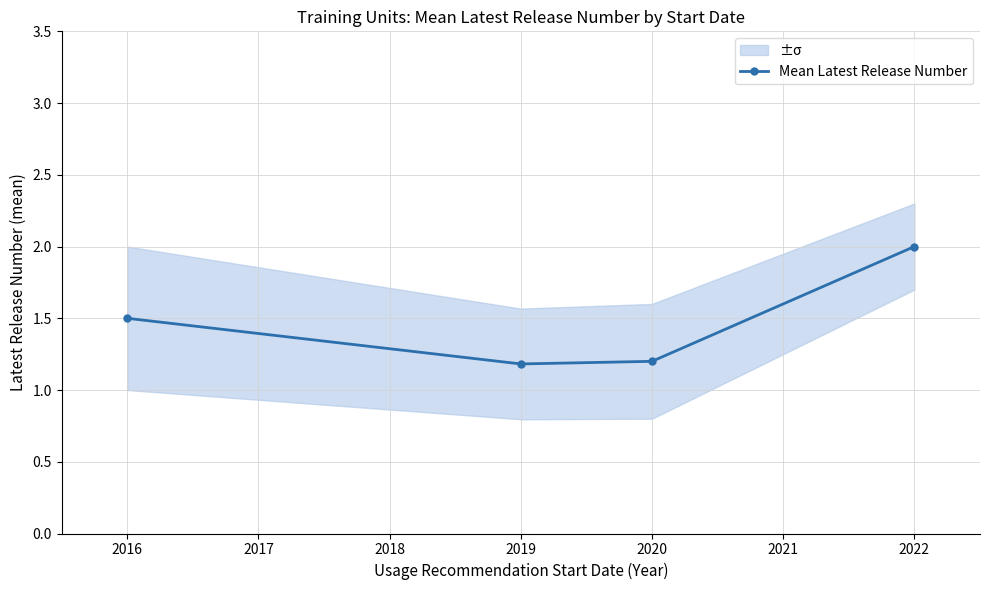

In Mean Latest Release Number, how many points are lower than both neighbors (excluding endpoints)?

1